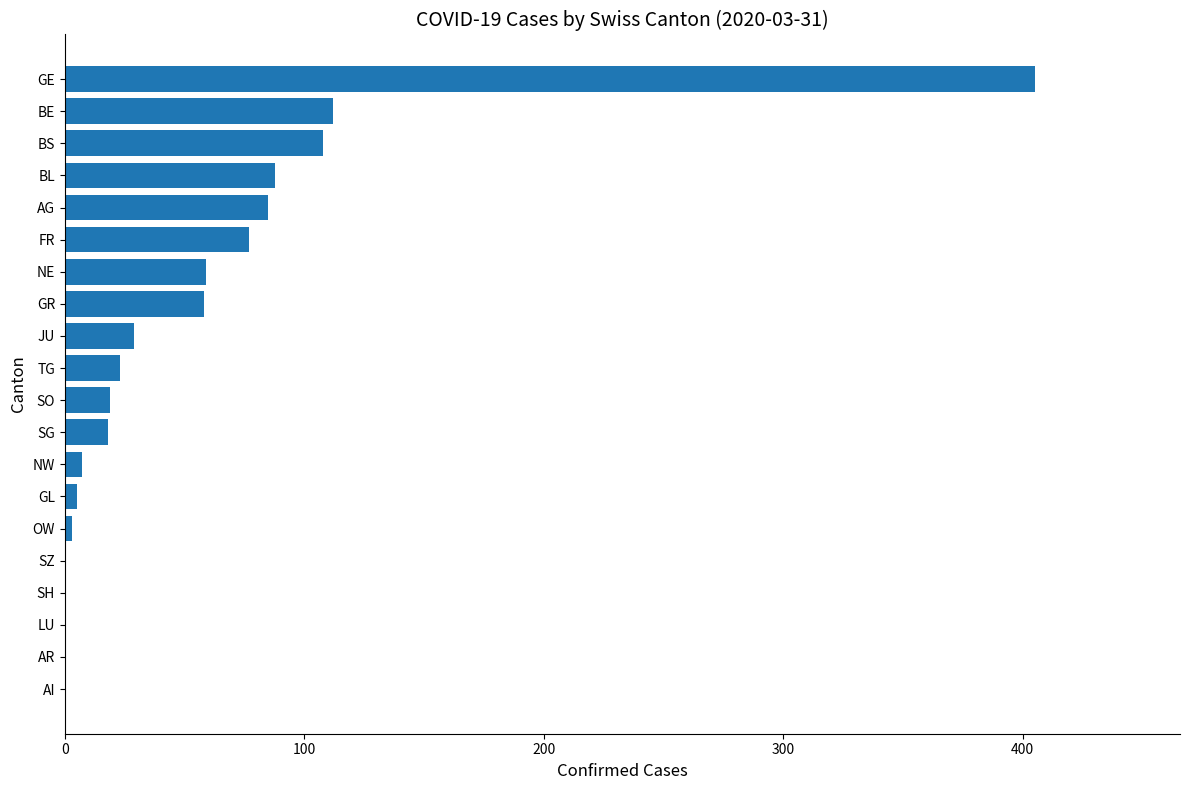

What is the sum of all values?

1096